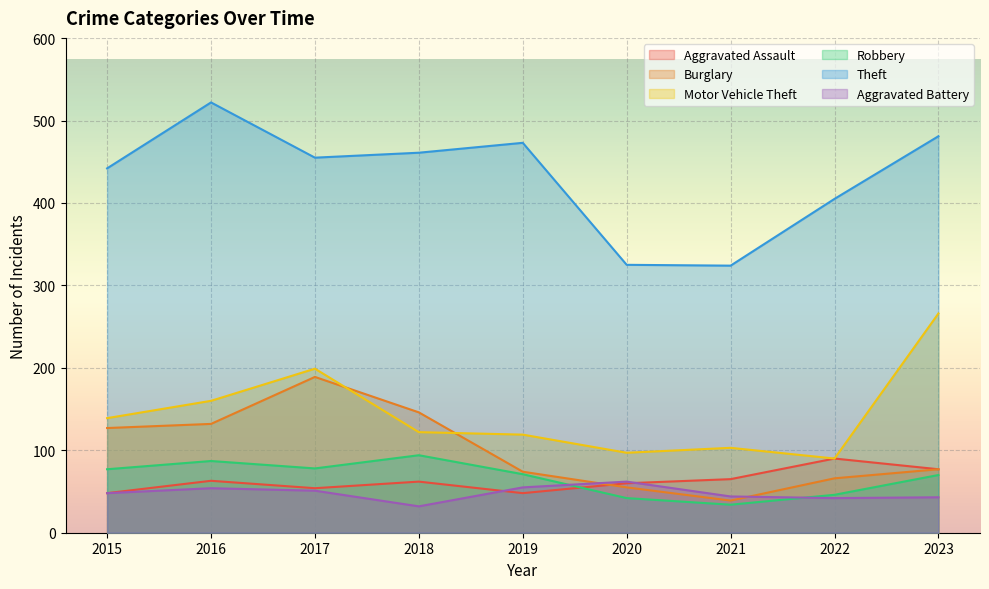

What is the value of the Theft point at the 7th from the left?

324